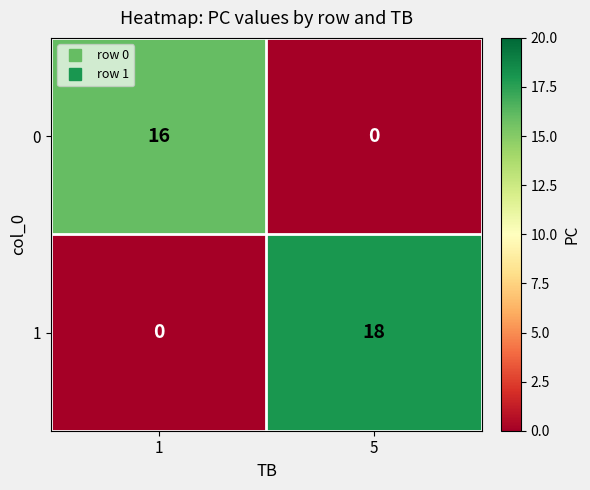

Is it true that 0 equals 0 at 5?

True